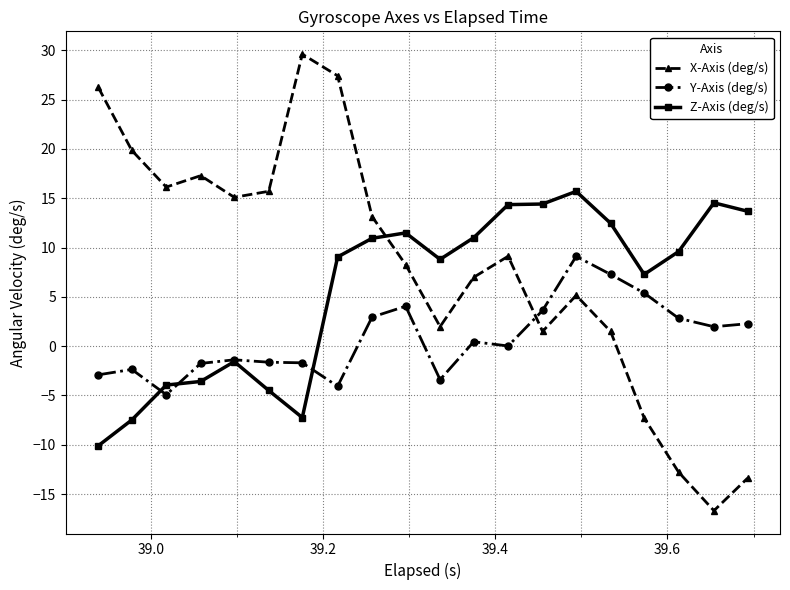

True or false: X-Axis (deg/s) and Z-Axis (deg/s) cross at least once.

True